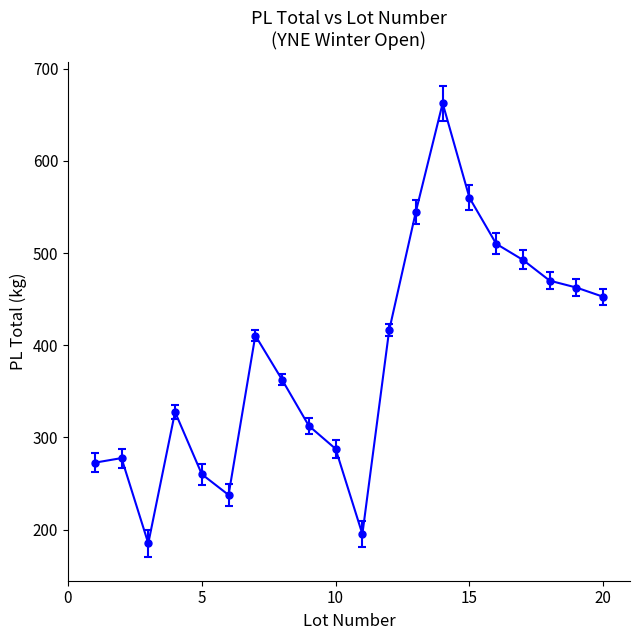

How many data points are above 410?

10